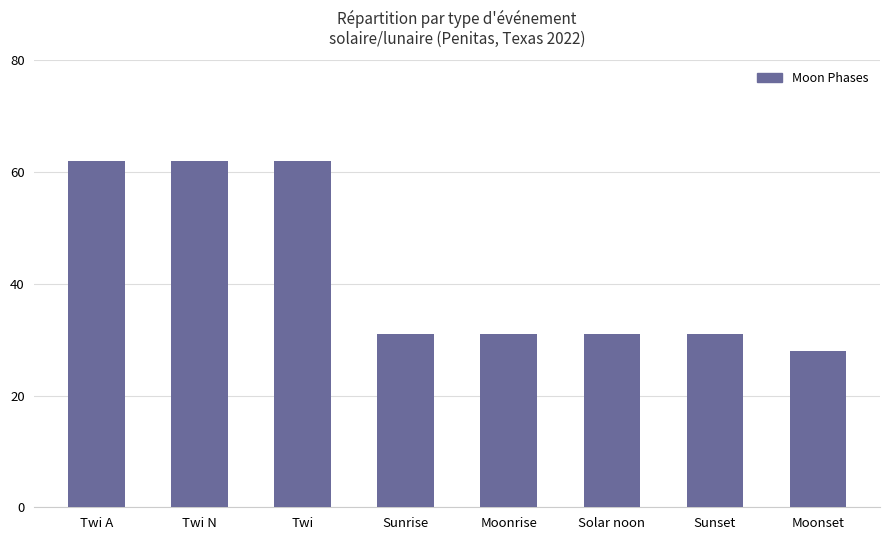

Does the chart contain any negative values?

No